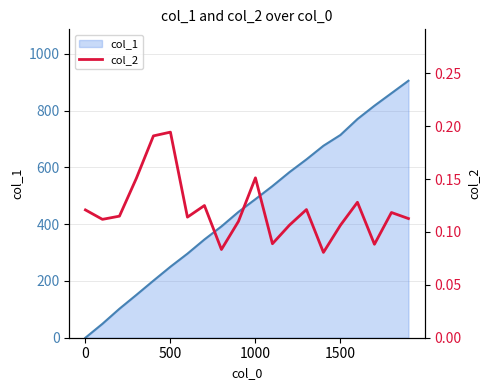

Is it true that col_1 equals 488 at 1000?

True